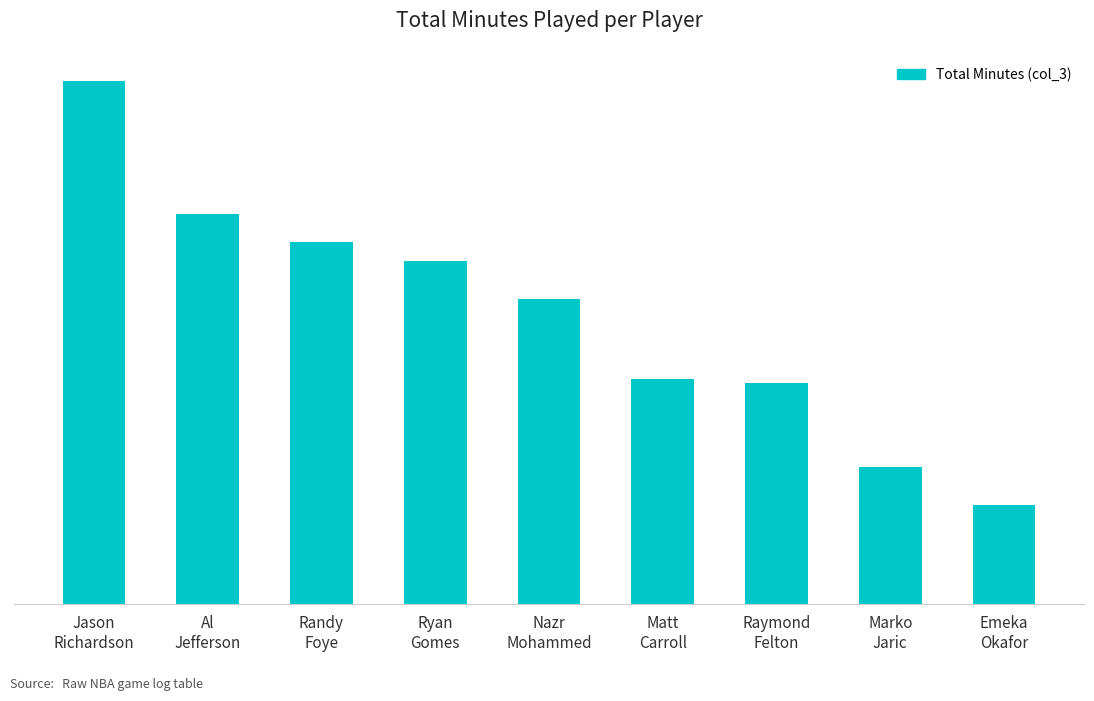

True or false: the data shows 53 at Emeka
Okafor.

True